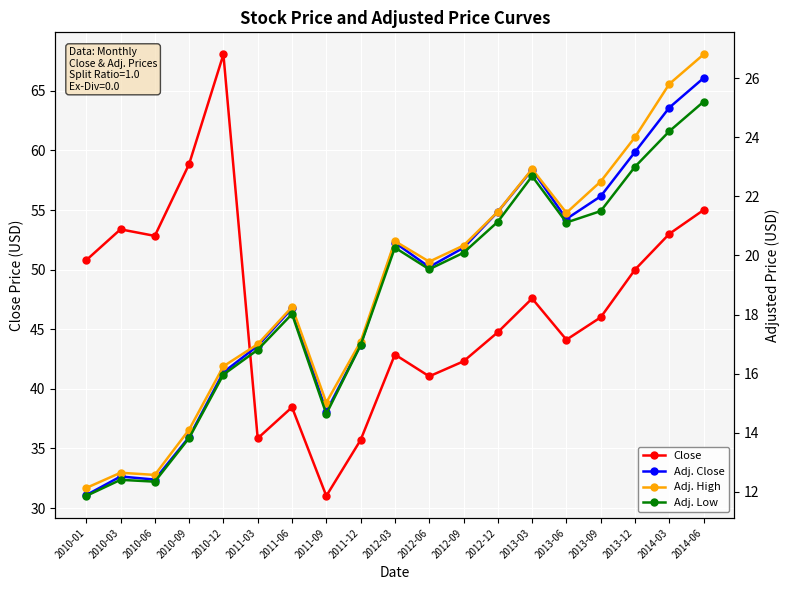

What is the difference between the maximum and second lowest values in the Adj. High series?

14.2